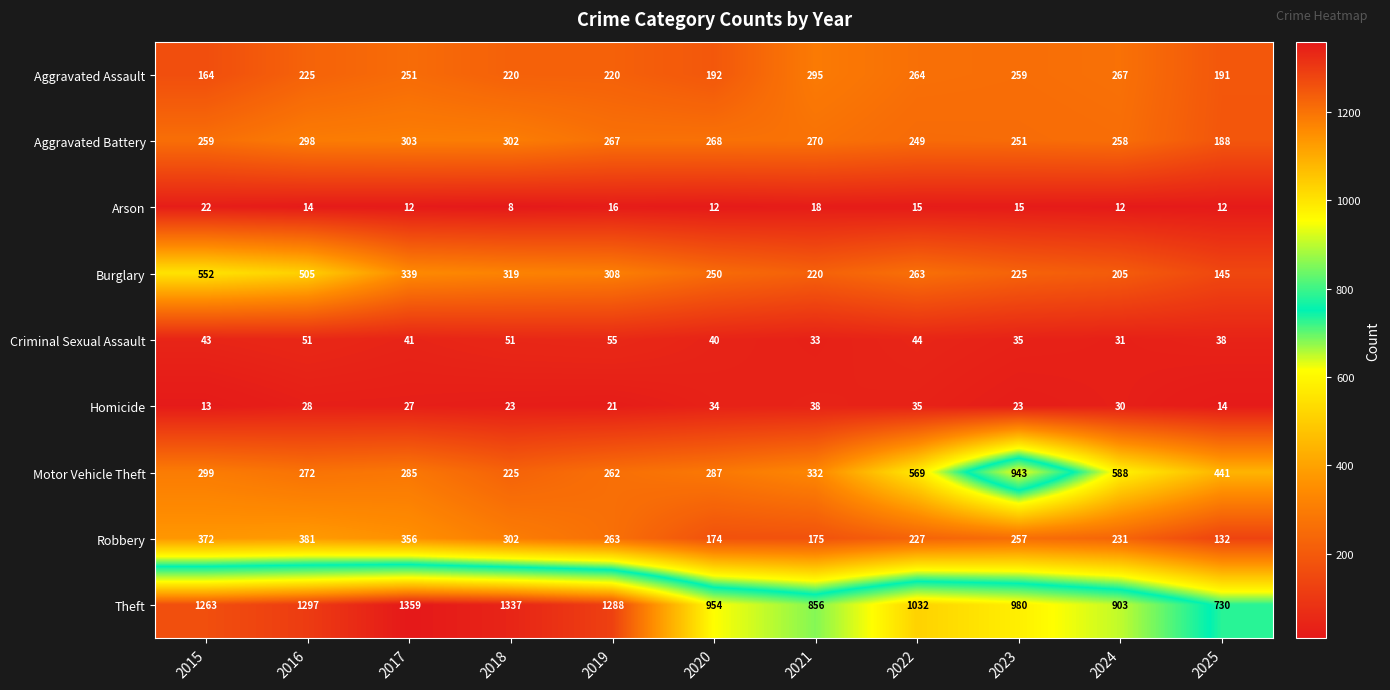

What is the difference between the highest and lowest values at 2021?

838